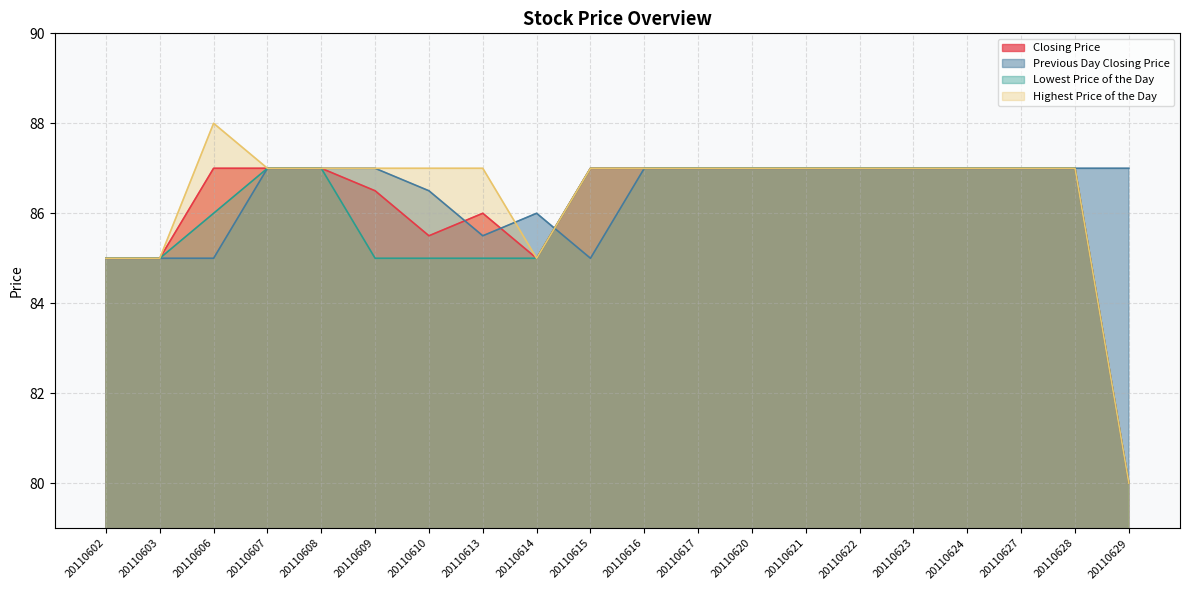

Which series has the widest spread of values?

Highest Price of the Day